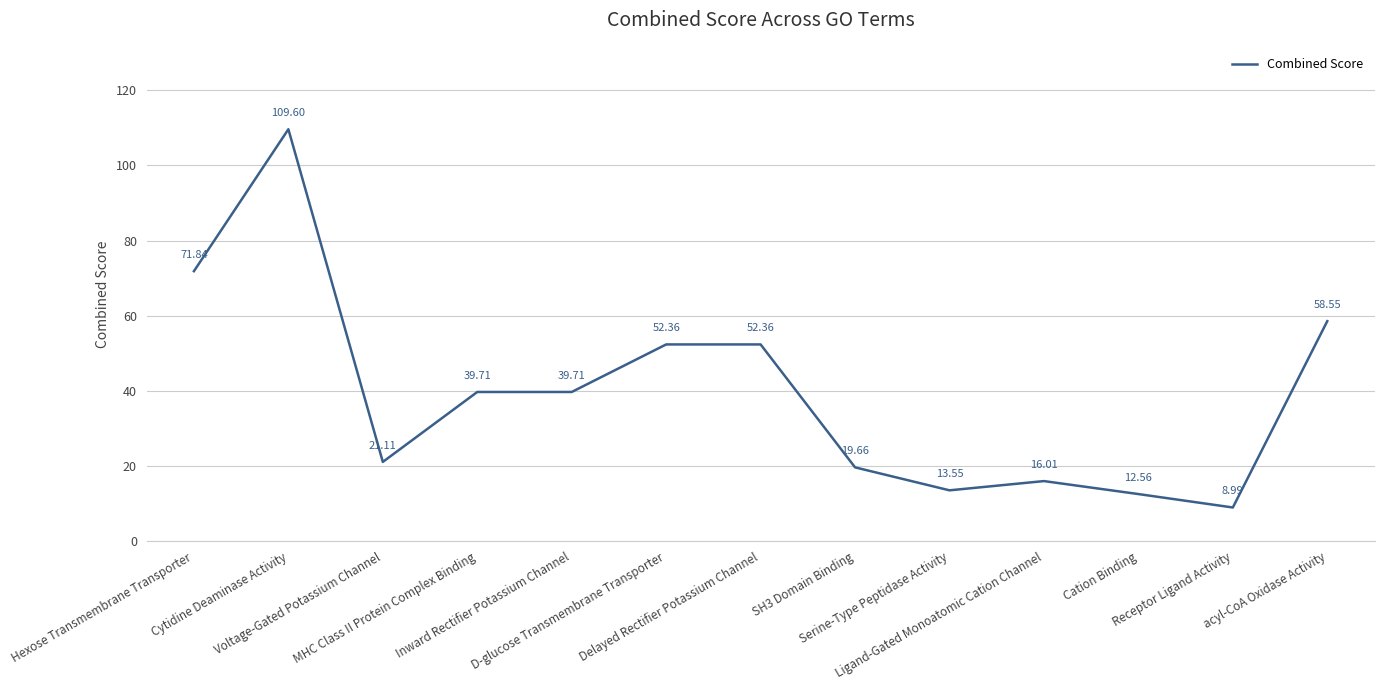

Rank the categories by value from highest to lowest.

Cytidine Deaminase Activity, Hexose Transmembrane Transporter, acyl-CoA Oxidase Activity, D-glucose Transmembrane Transporter, Delayed Rectifier Potassium Channel, MHC Class II Protein Complex Binding, Inward Rectifier Potassium Channel, Voltage-Gated Potassium Channel, SH3 Domain Binding, Ligand-Gated Monoatomic Cation Channel, Serine-Type Peptidase Activity, Cation Binding, Receptor Ligand Activity